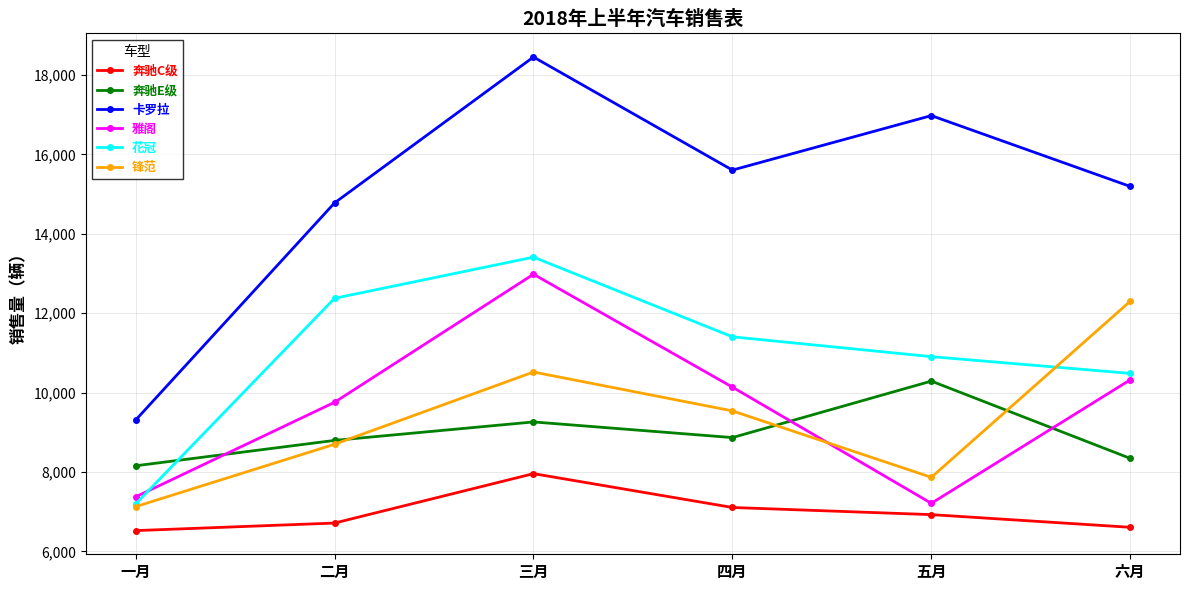

Which series has the widest spread of values?

卡罗拉